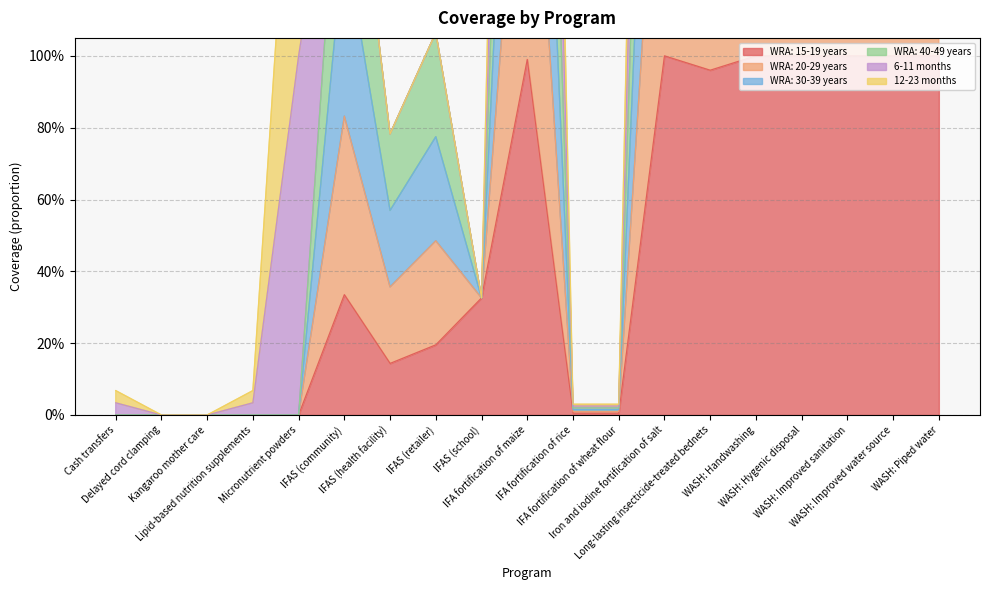

At which category is the sum across all series the highest?

Iron and iodine fortification of salt